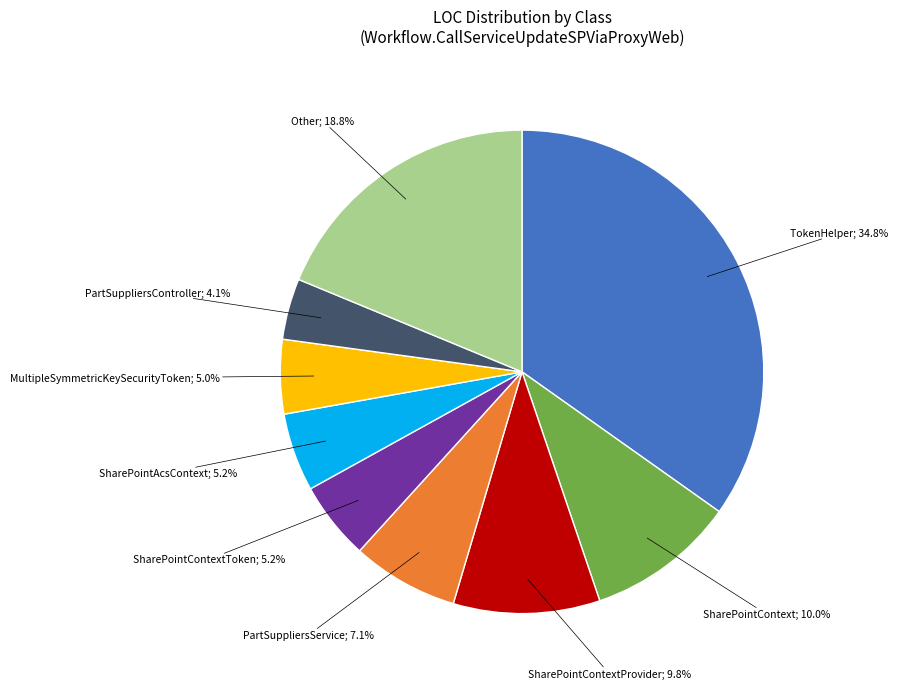

Is there any slice that represents more than half of the pie?

No